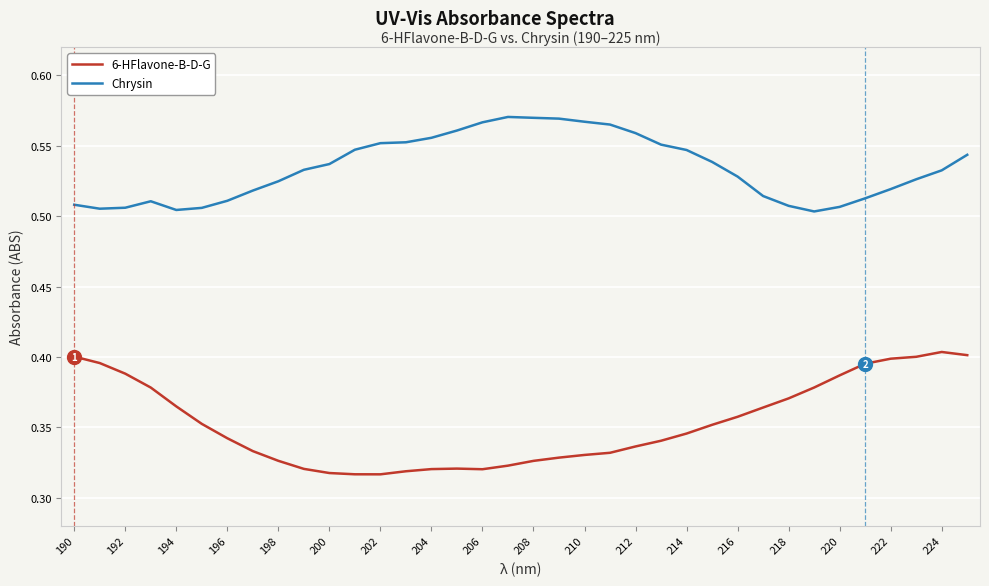

Which series has the widest spread of values?

6-HFlavone-B-D-G